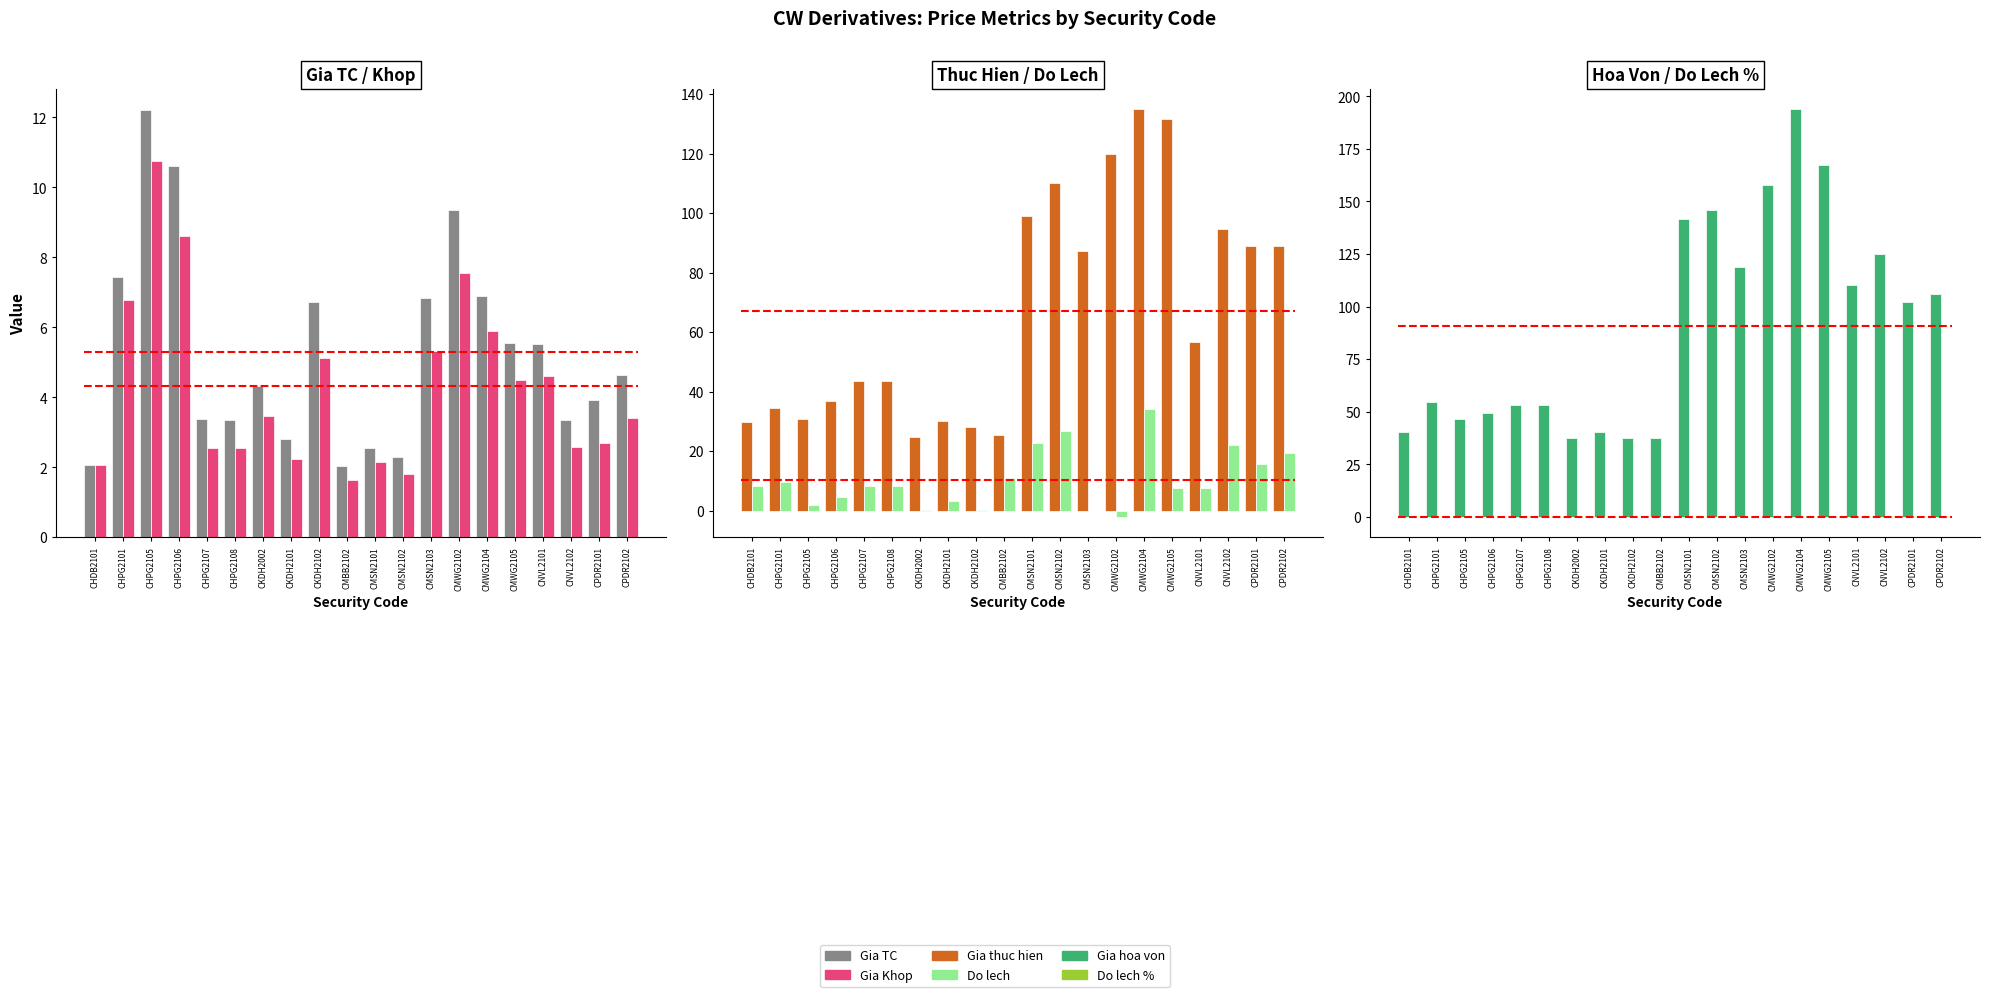

Which category has the lowest value in the Do lech % series?

CMWG2102